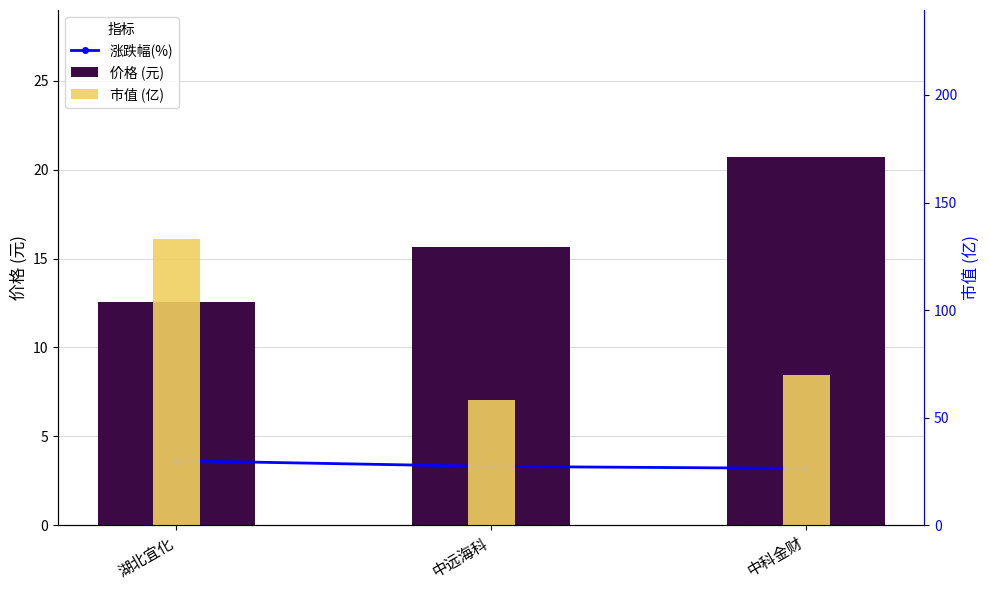

What is the value of the 市值 (亿) bar at the 3rd from the left?

69.7